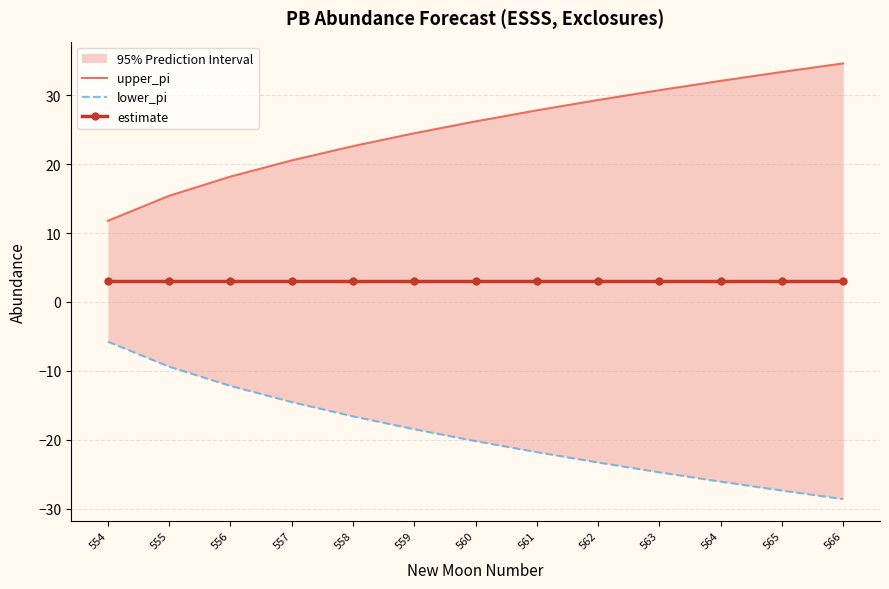

Reading left to right, transcribe all the data shown in this chart.

upper_pi: 554=11.8	555=15.4	556=18.2	557=20.5	558=22.6	559=24.5	560=26.2	561=27.8	562=29.3	563=30.7	564=32.1	565=33.4	566=34.6
lower_pi: 554=-5.8	555=-9.4	556=-12.2	557=-14.5	558=-16.6	559=-18.5	560=-20.2	561=-21.8	562=-23.3	563=-24.7	564=-26.1	565=-27.4	566=-28.6
estimate: 554=3.0	555=3.0	556=3.0	557=3.0	558=3.0	559=3.0	560=3.0	561=3.0	562=3.0	563=3.0	564=3.0	565=3.0	566=3.0